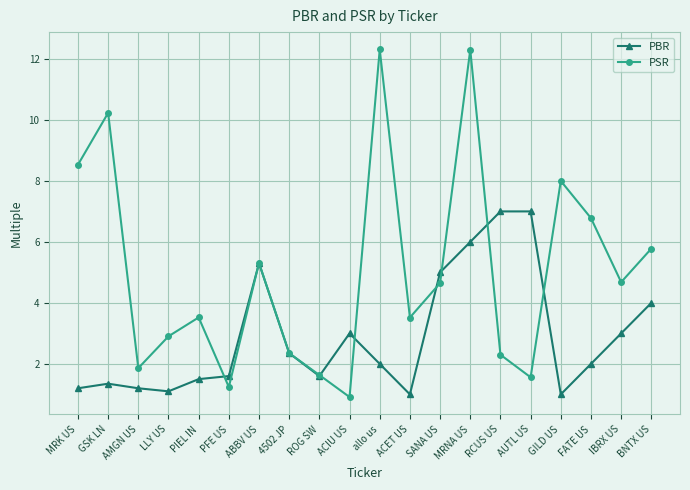

Rank the series by their maximum value, from highest to lowest.

PSR, PBR